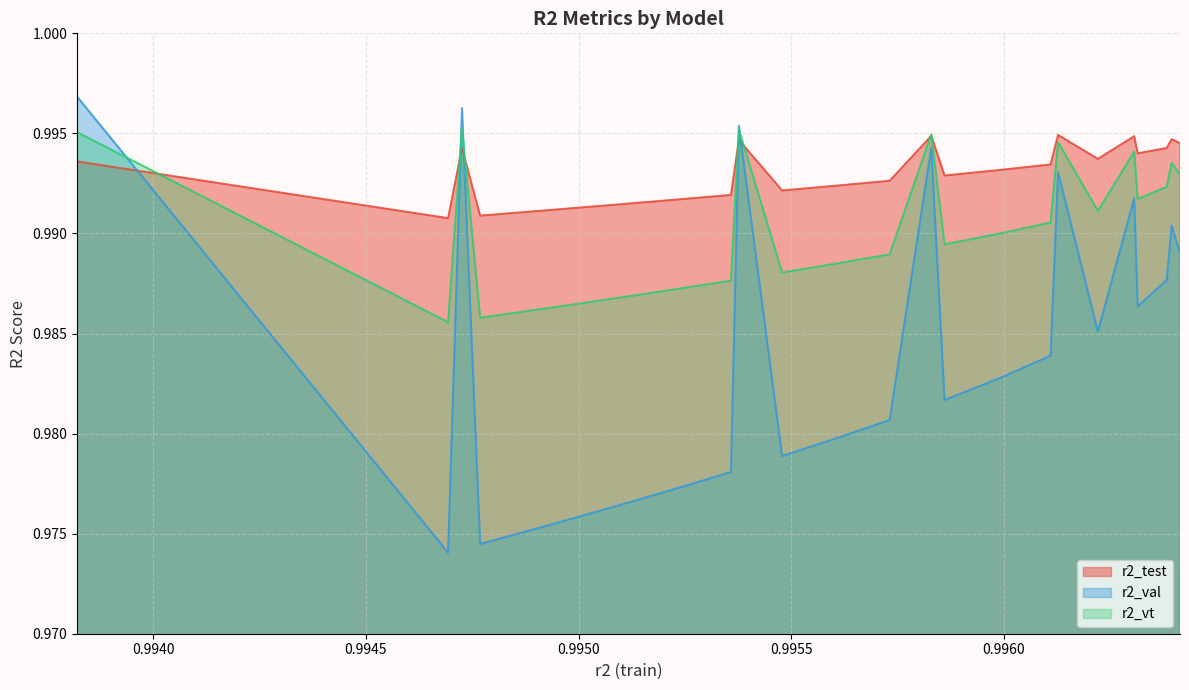

Between model_15_9_18 and model_15_9_10, which is larger?

model_15_9_10